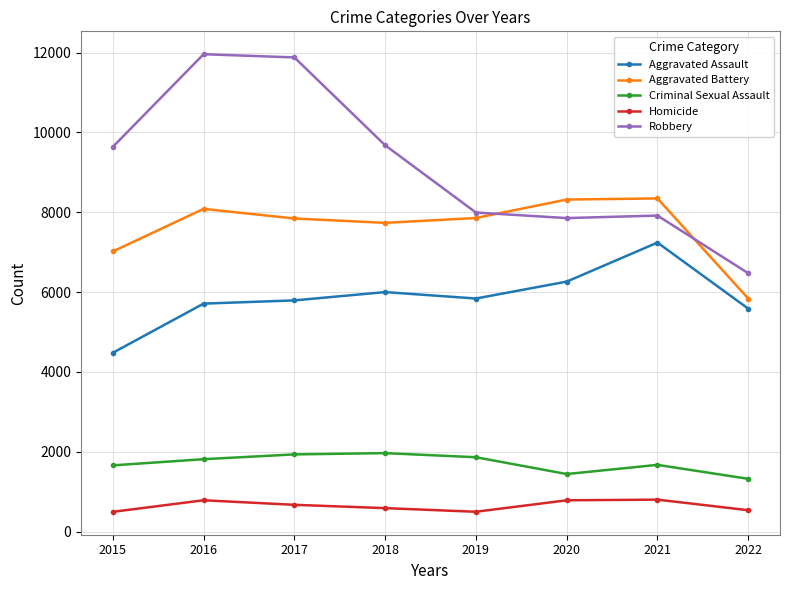

What is the lowest value of the Homicide series?

496